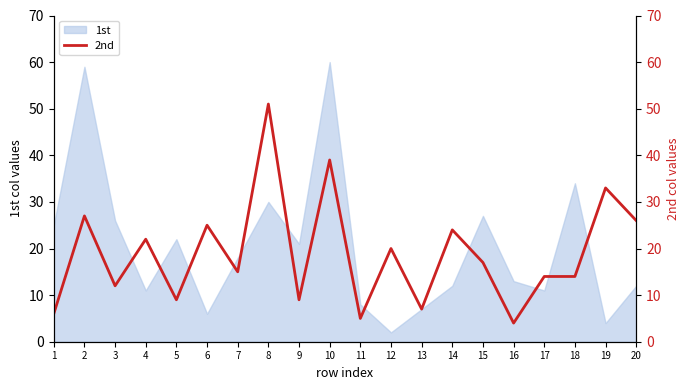

True or false: the data shows 25 at 6.

True